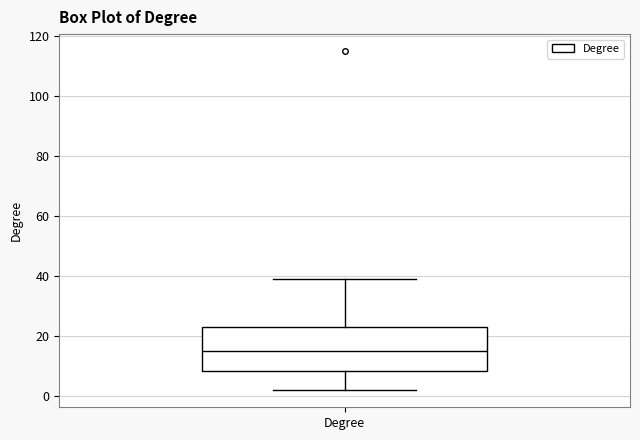

Transcribe this box plot: give where the median line is, the range the box spans, and where the two whiskers end, as read against the y-axis. The values are not printed on the chart, so give them approximately, as read against the axis.

median 16, box 8 to 24, whiskers 2 to 40